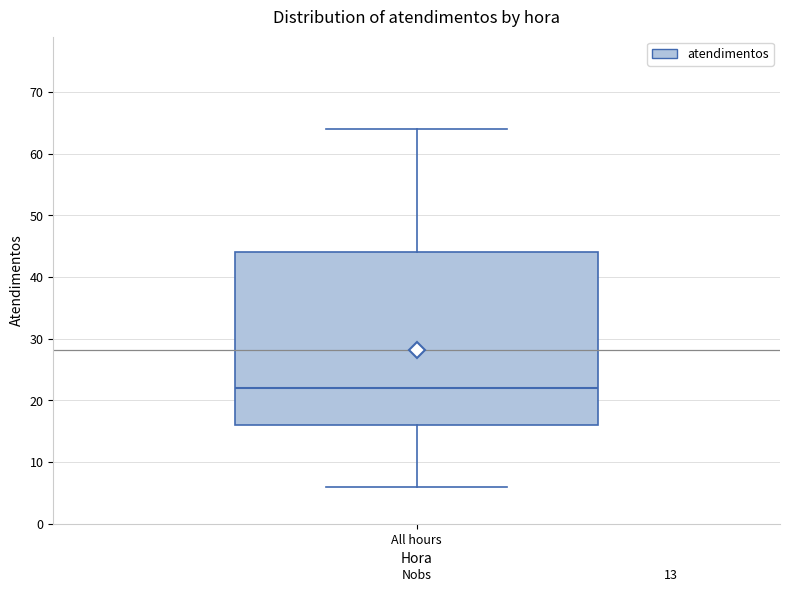

Read this box plot against the y-axis: the position of the median line, the range covered by the box, and the ends of both whiskers. The values are not printed on the chart, so give them approximately, as read against the axis.

median 22, box 16 to 44, whiskers 6 to 64